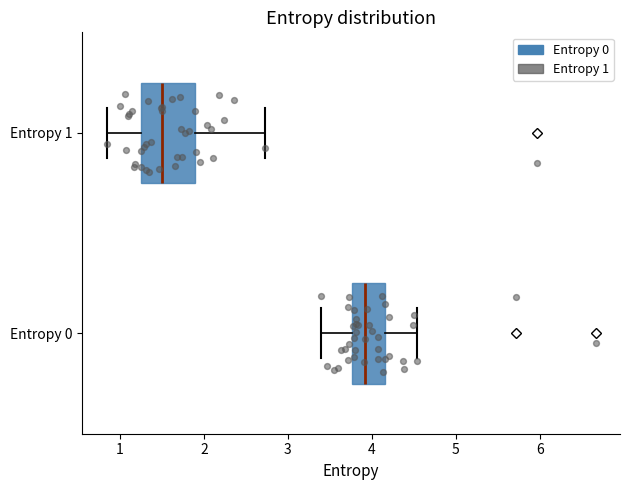

Which box is the widest, from its left edge to its right edge?

Entropy 1